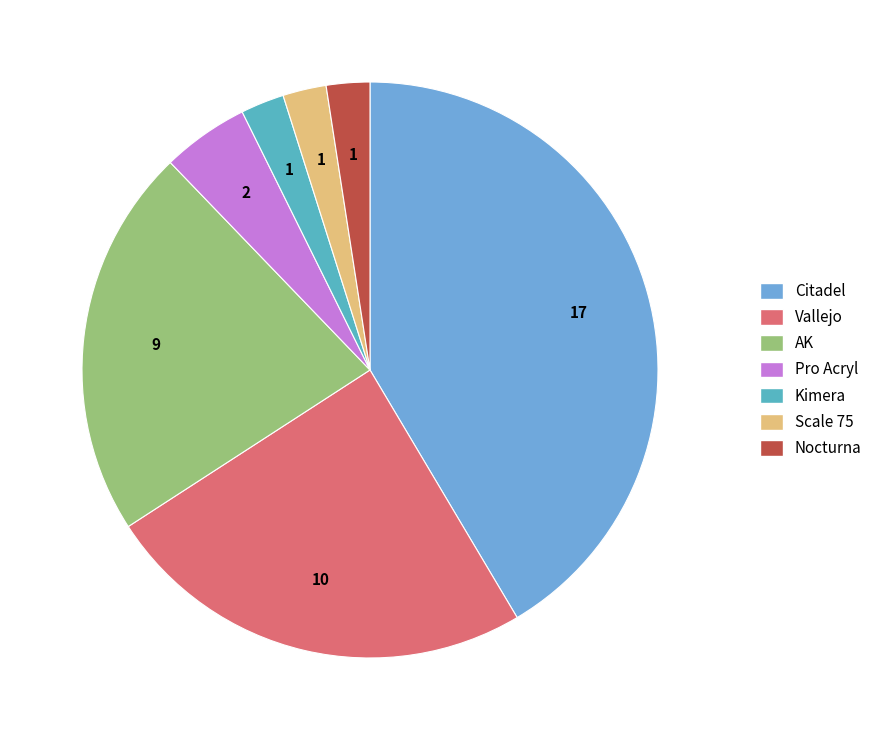

How many segments does this pie chart have?

7